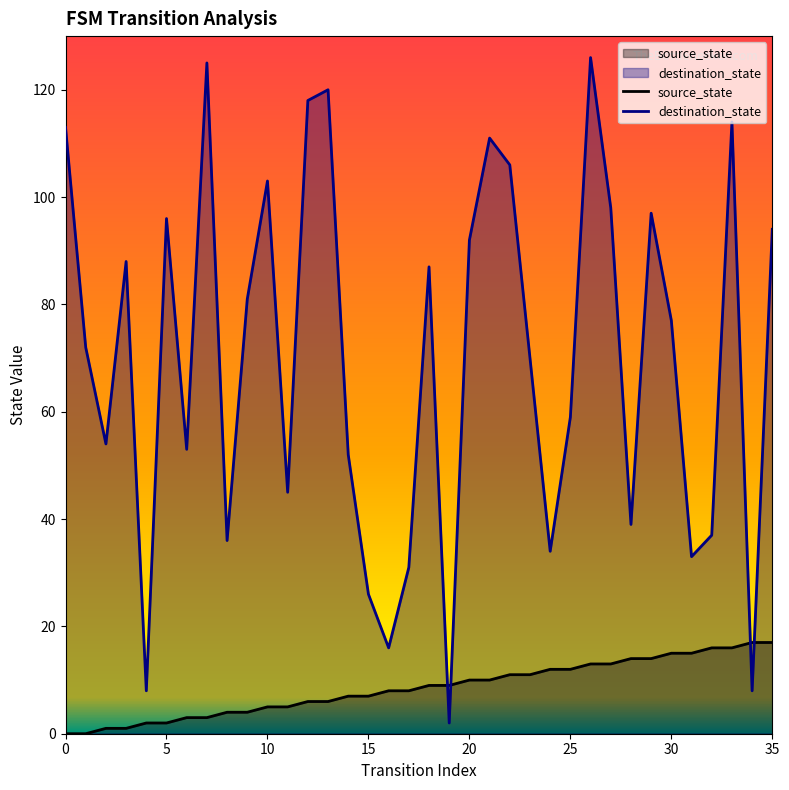

What is the sum of the destination_state values at 29 and 8?

133